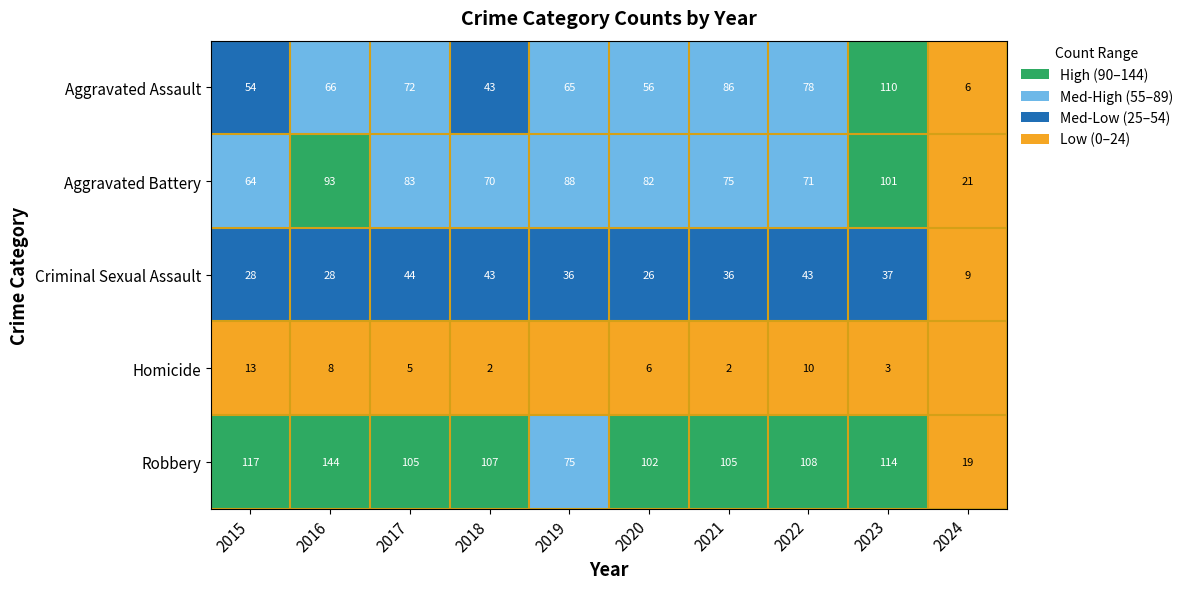

Rank the series at 2015 from lowest to highest value.

Homicide, Criminal Sexual Assault, Aggravated Assault, Aggravated Battery, Robbery